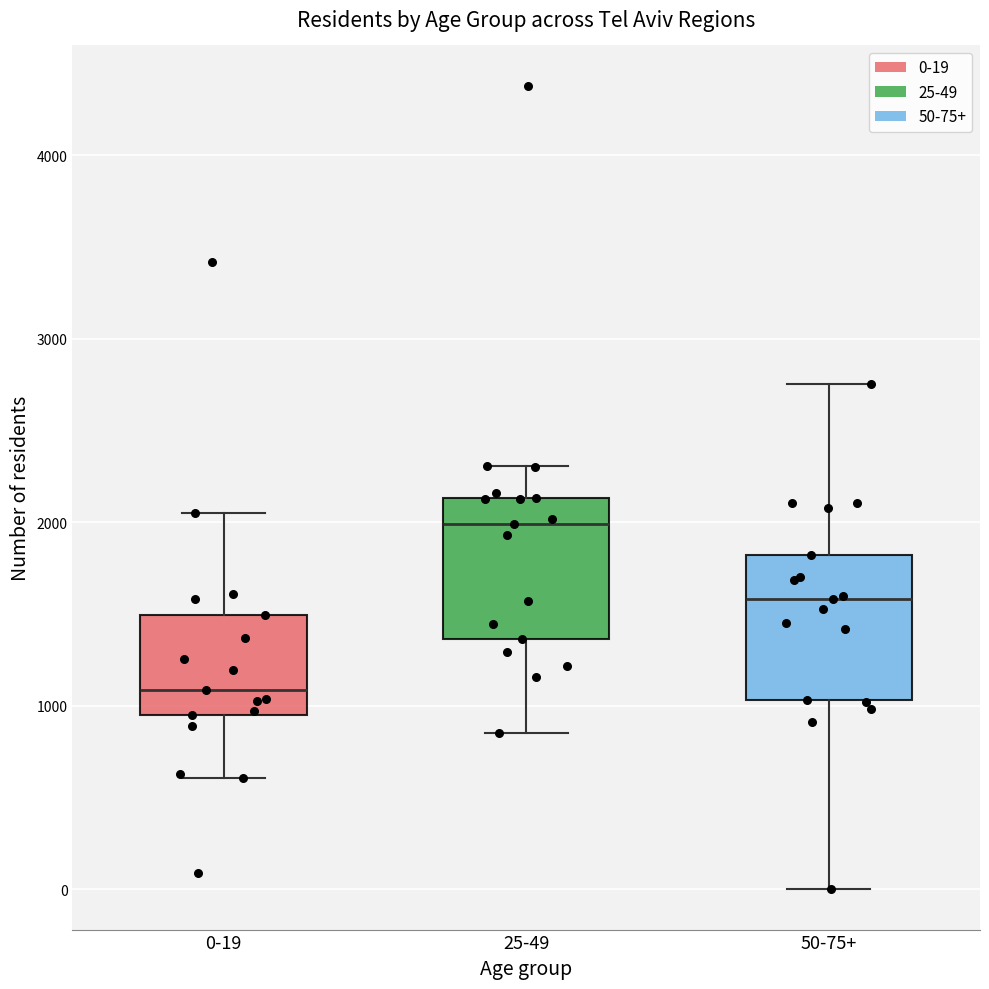

Which box's median line is the lowest?

0-19